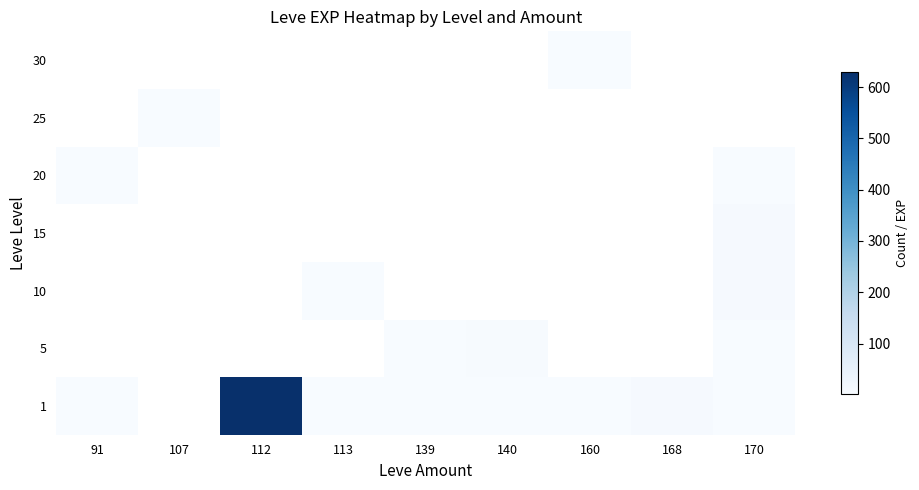

How many values in the 5 series are below 3?

1